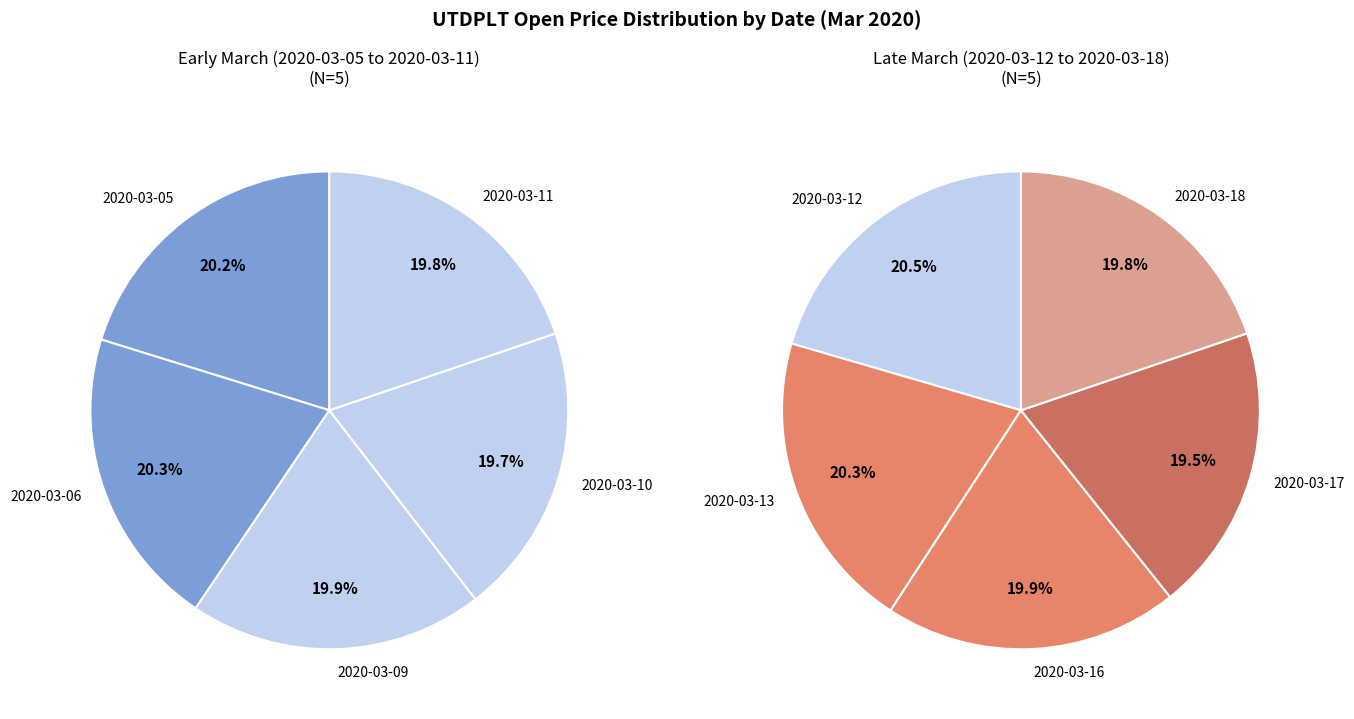

Do 2020-03-10 and 2020-03-09 together represent more than half of the pie?

No